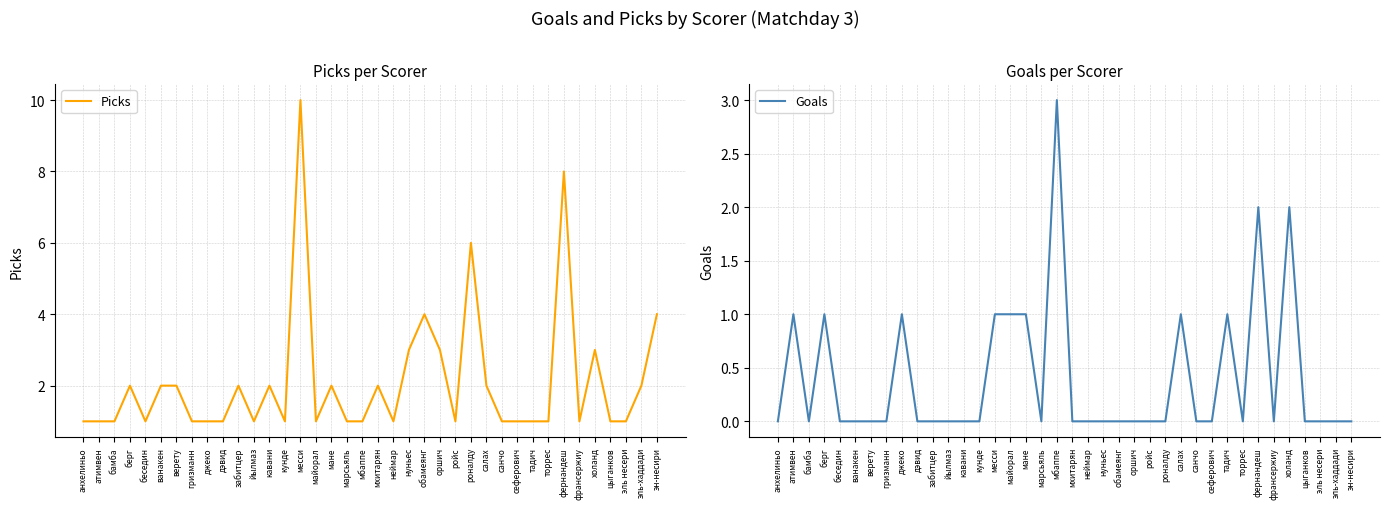

Does the chart have visible grid lines?

Yes